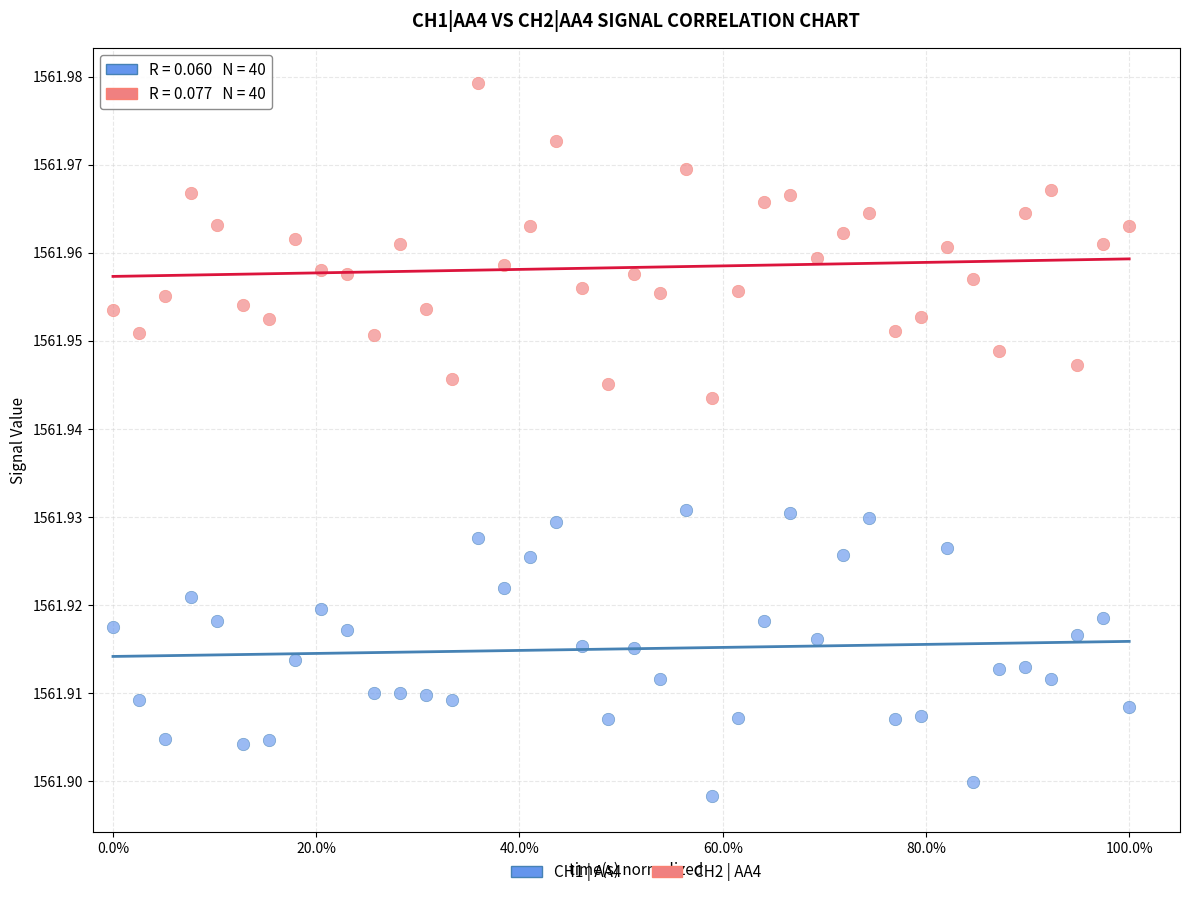

What are all the series names shown in the legend?

CH1 | AA4, CH2 | AA4